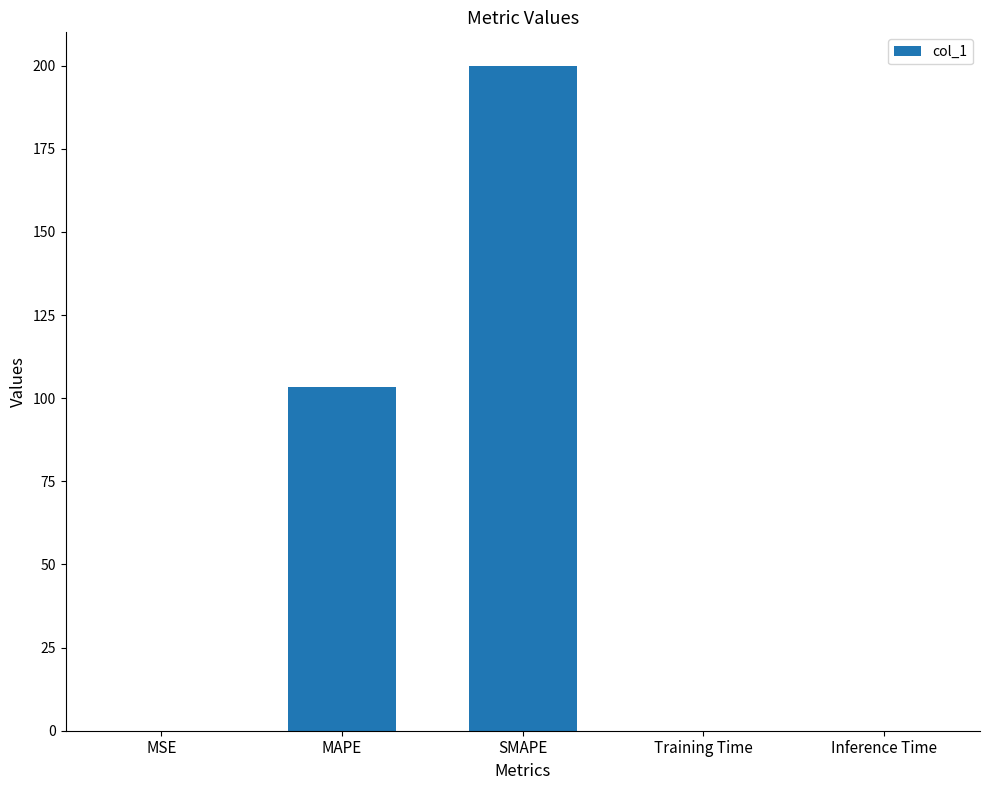

What is the ratio of the value at SMAPE to the value at MAPE?

1.9